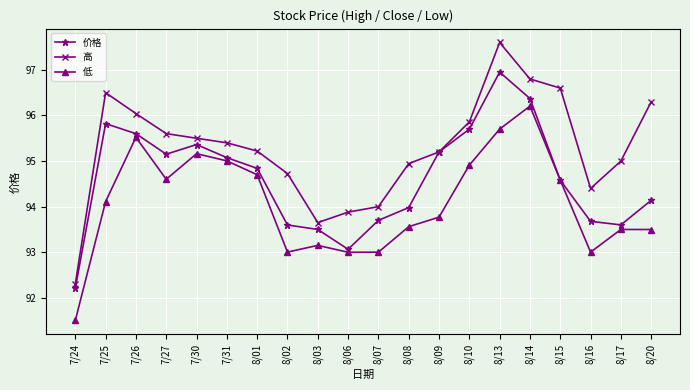

What is the value of the 低 point at the 16th from the left?

96.2